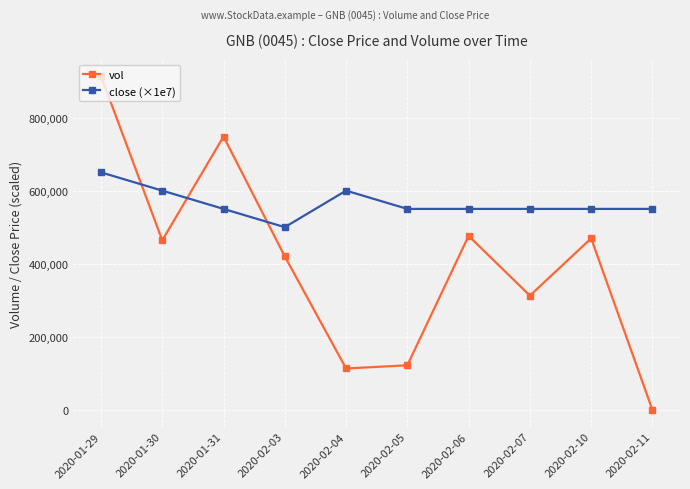

How many lines are shown in the chart?

2